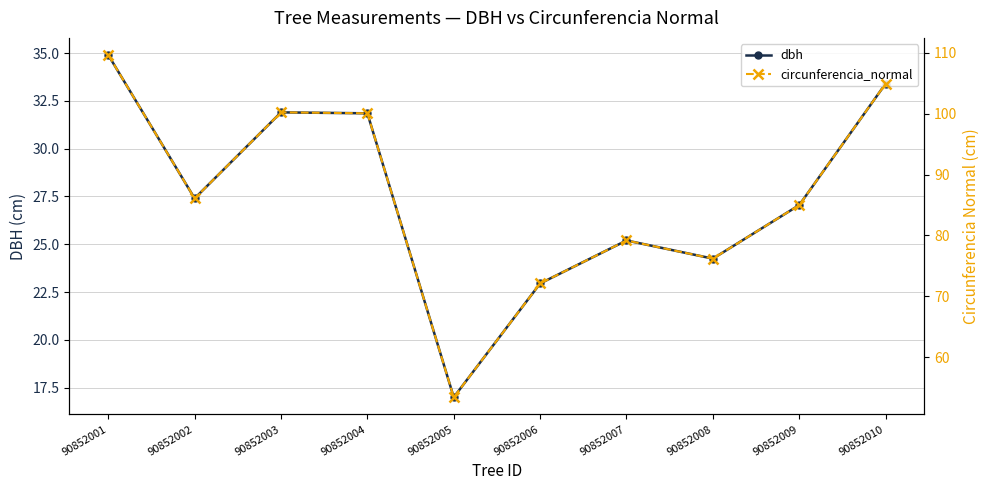

Reading left to right, extract all data points from this chart.

dbh: 90852001=34.9	90852002=27.4	90852003=31.9	90852004=31.9	90852005=17.0	90852006=22.9	90852007=25.2	90852008=24.2	90852009=27.1	90852010=33.4
circunferencia_normal: 90852001=109.6	90852002=86.1	90852003=100.2	90852004=100.1	90852005=53.4	90852006=72.1	90852007=79.2	90852008=76.2	90852009=85.0	90852010=104.9